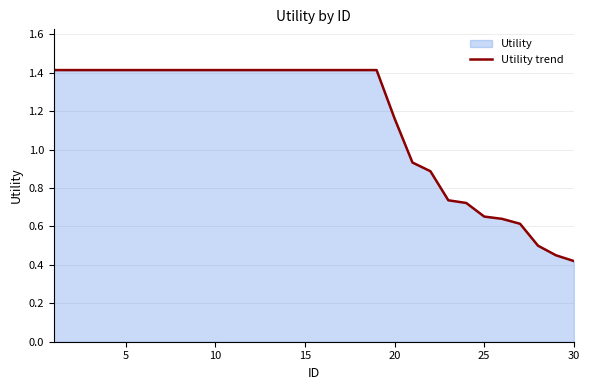

How many data points does each series have?

30